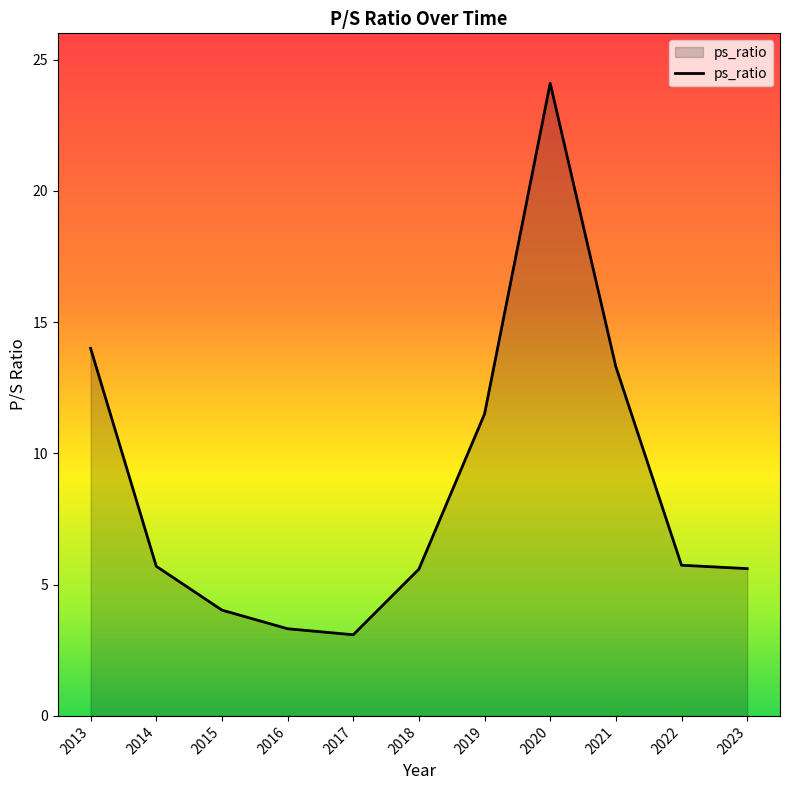

At which label does the data first exceed 5?

2013